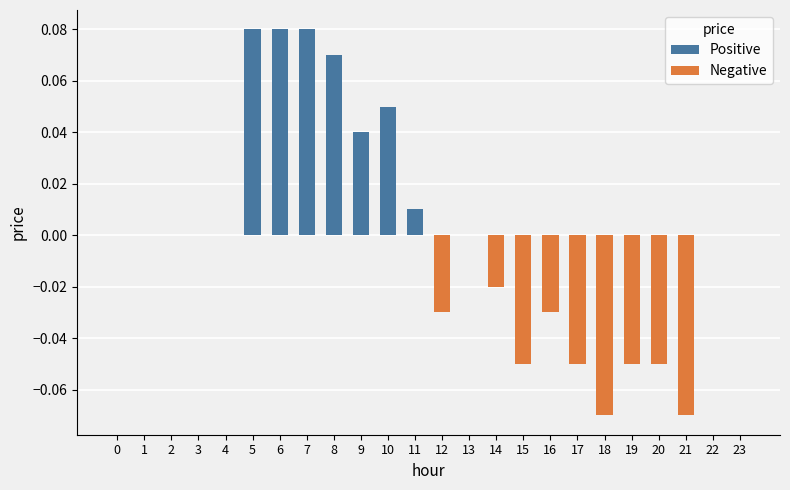

True or false: Negative has a value of 0.0 at 1.

True